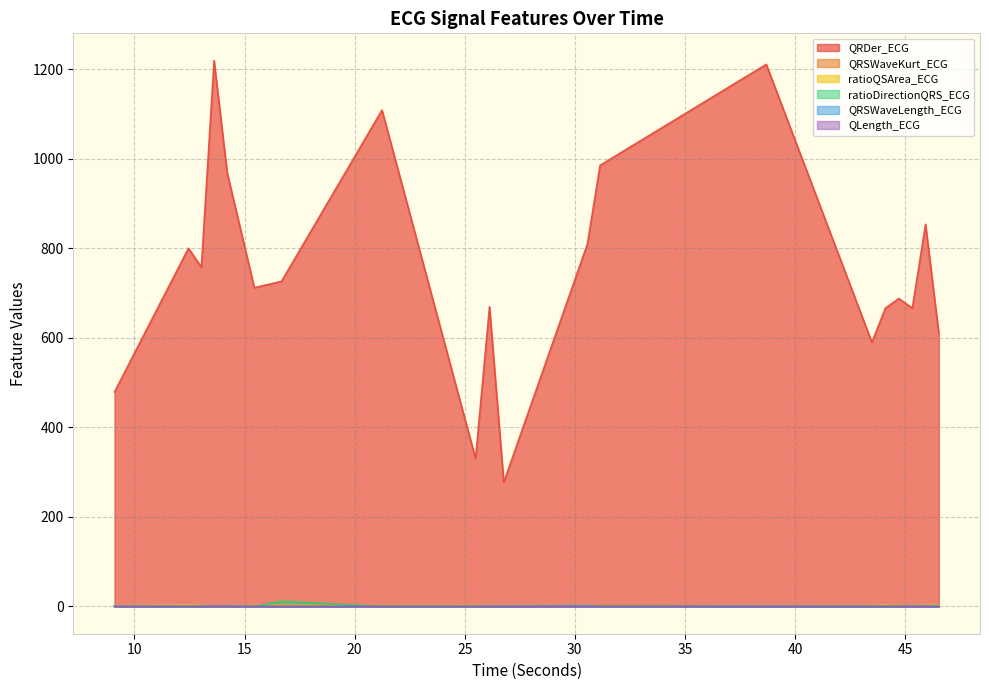

Which series has the largest range (max minus min)?

QRDer_ECG